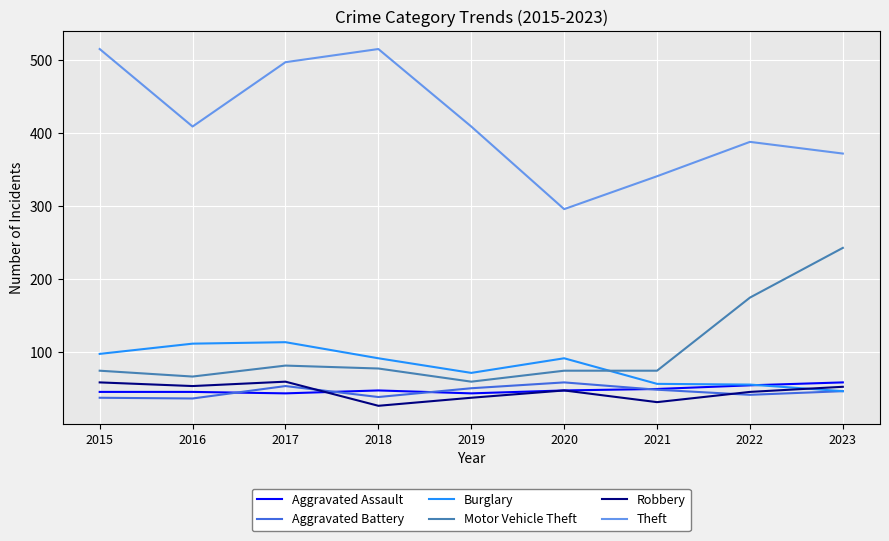

Is the value of Robbery at 2018 greater than the value of Aggravated Battery at 2015?

No